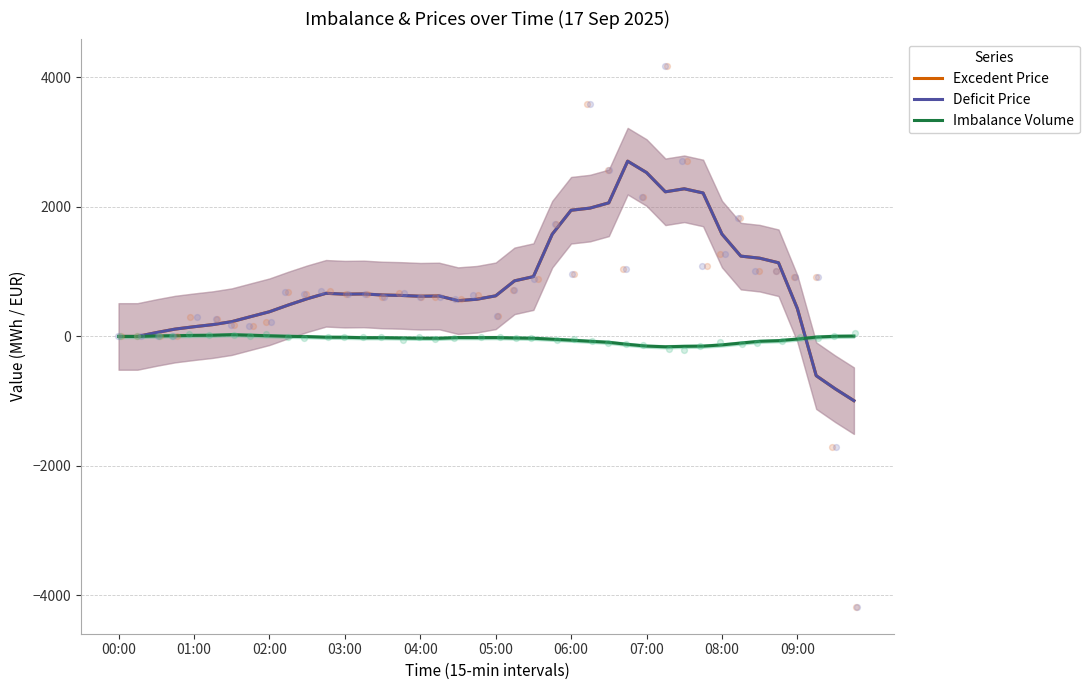

At how many categories does at least one series exceed 346?

29